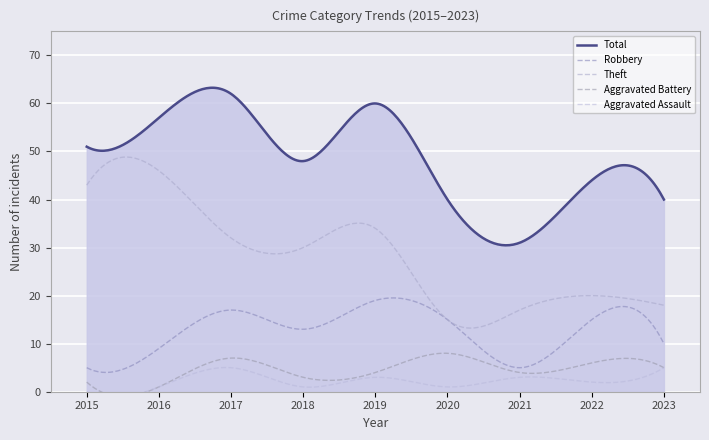

What are all the series names shown in the legend?

Robbery, Theft, Total, Aggravated Battery, Aggravated Assault